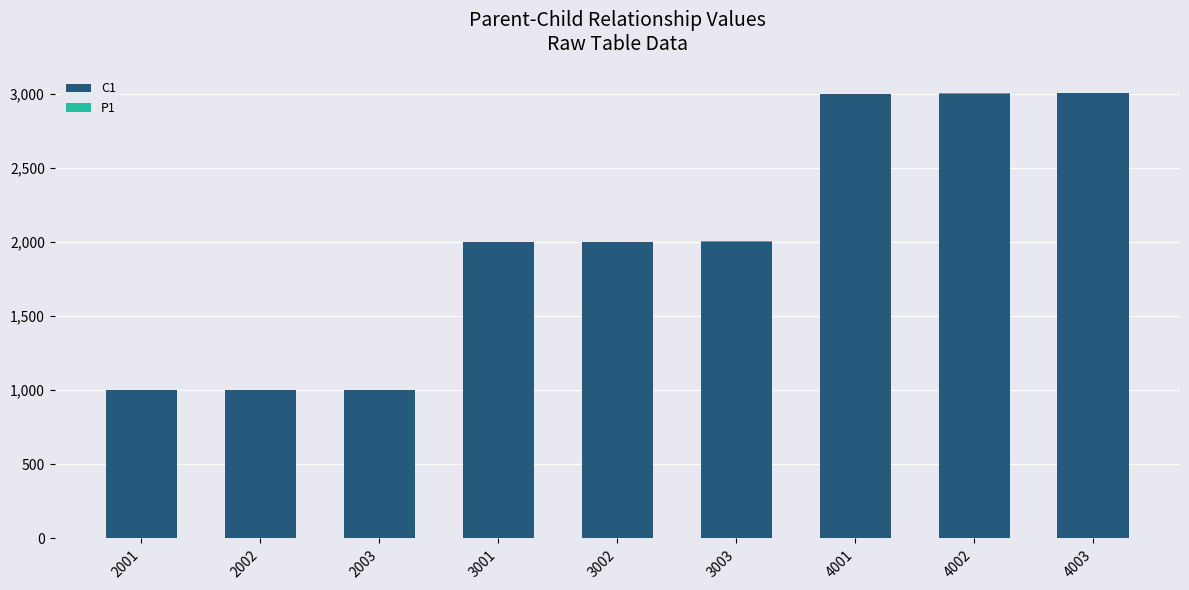

True or false: C1 has a value of 3003 at 4003.

True